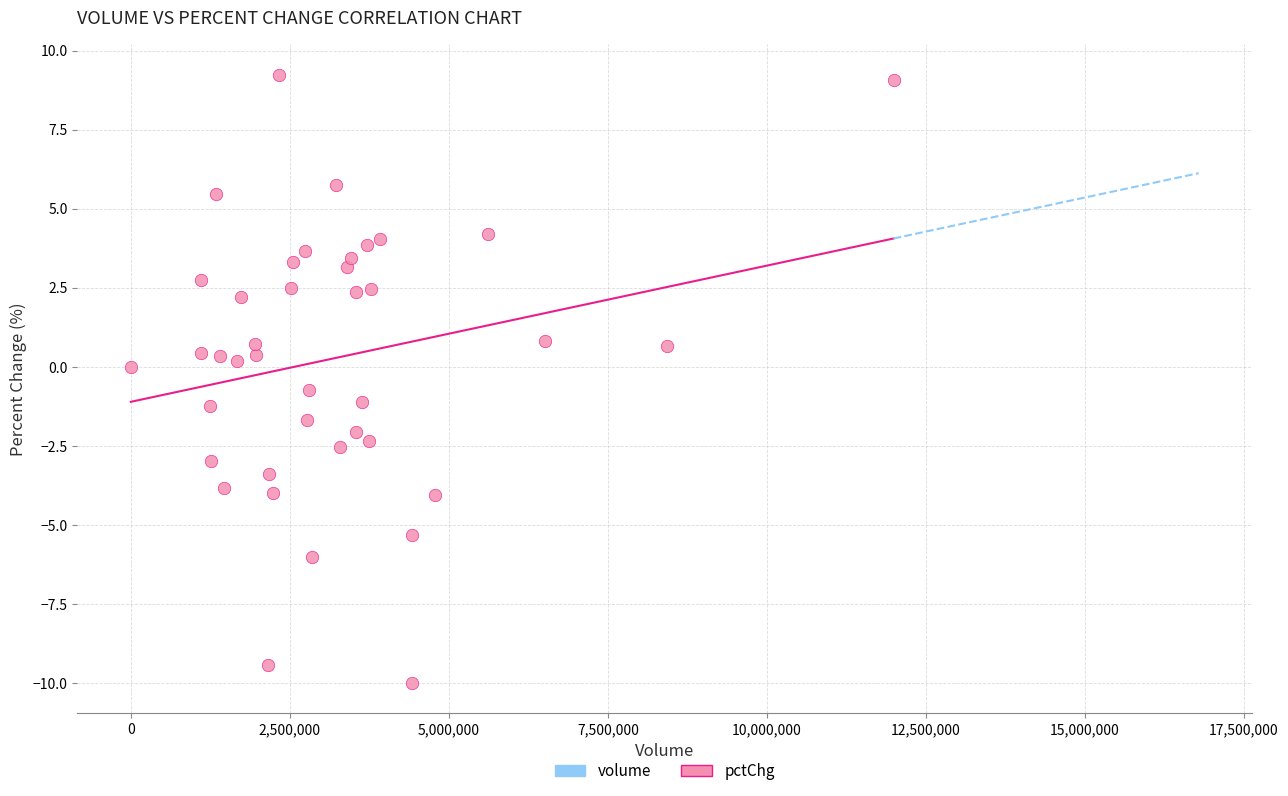

What is the range of Y values (max minus min)?

19.2